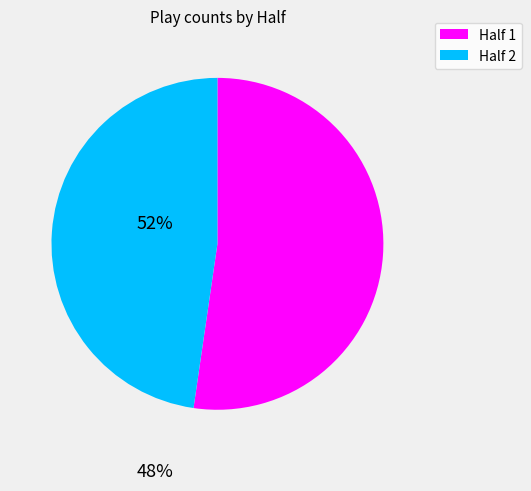

Is there a majority slice in this chart?

Yes